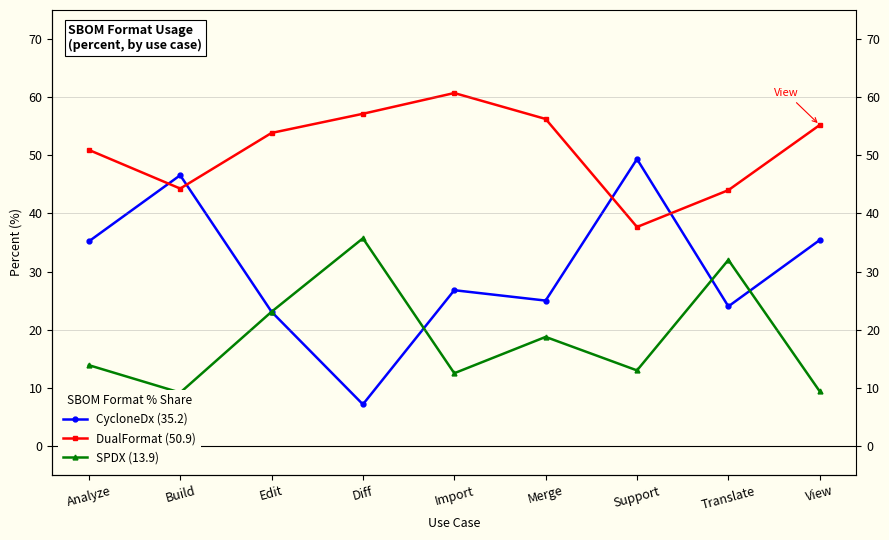

At which label is SPDX (13.9) closest to 22?

Edit